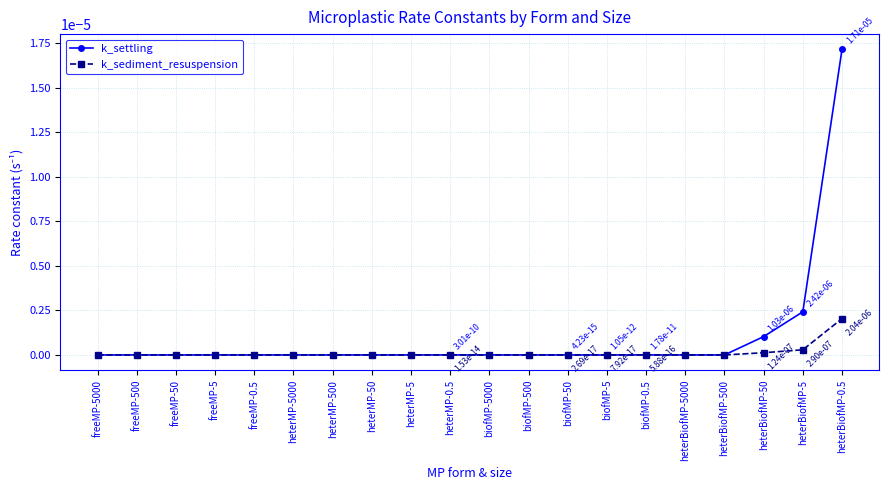

Does the chart have visible grid lines?

Yes